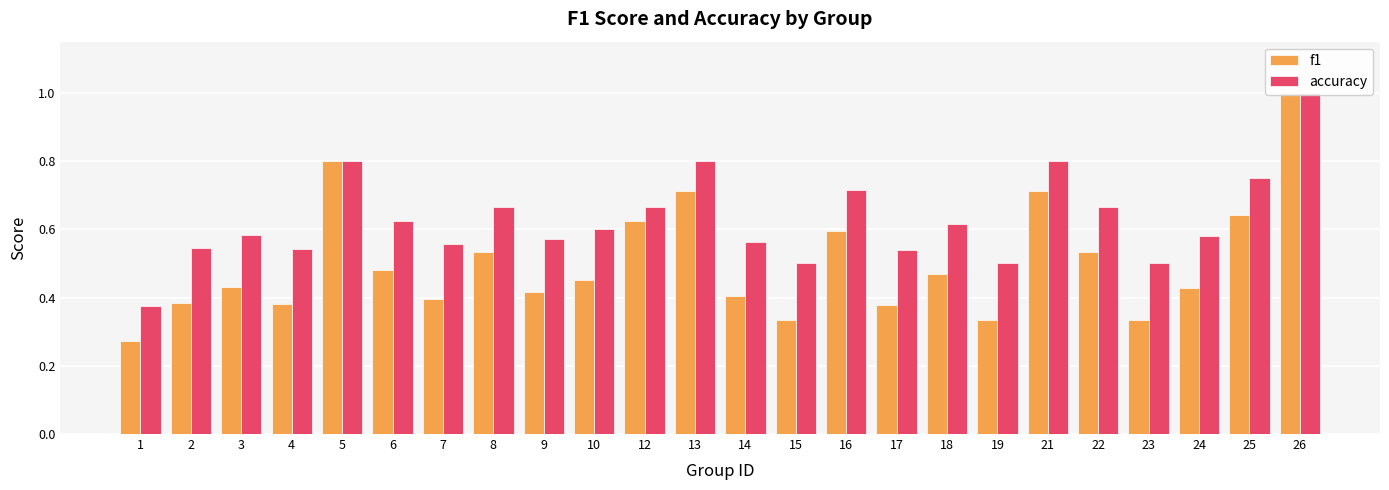

Rank the series at 2 from highest to lowest value.

accuracy, f1